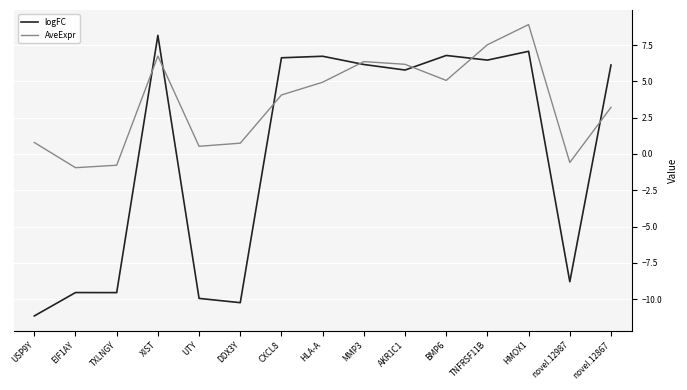

Which series ends up on top after the final intersection of logFC and AveExpr?

logFC